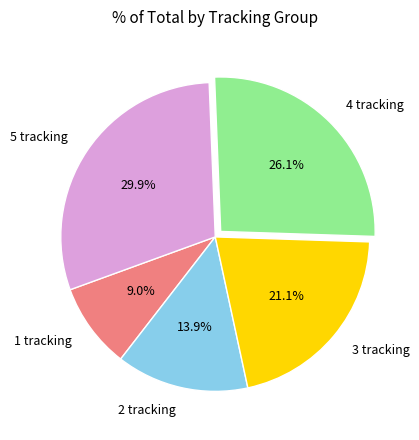

Rank the categories by value from highest to lowest.

5 tracking, 4 tracking, 3 tracking, 2 tracking, 1 tracking